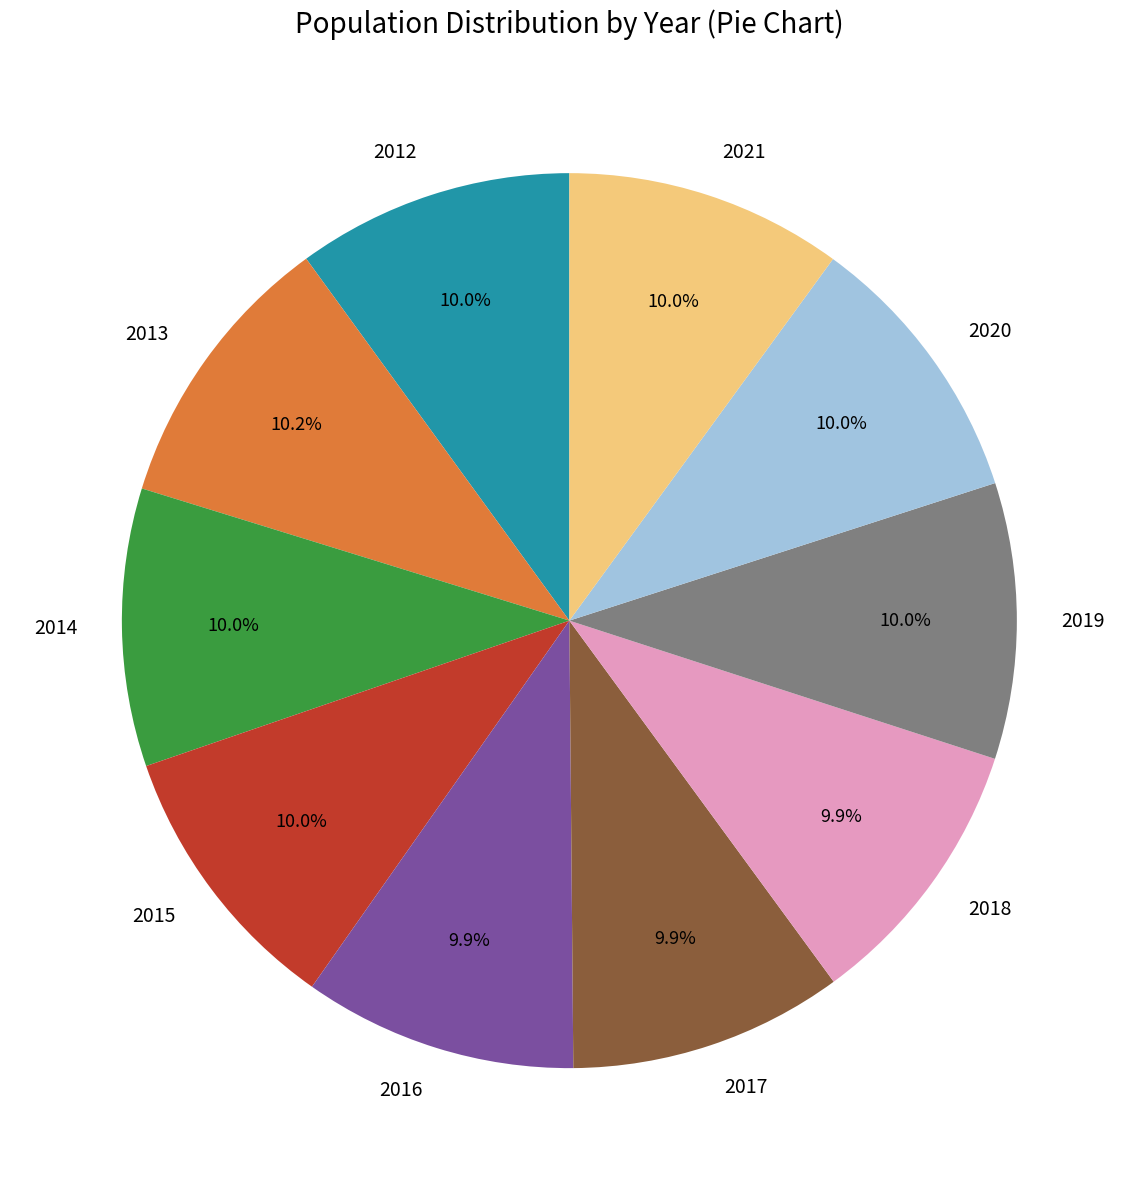

Combined, do 2019 and 2021 account for over 50%?

No